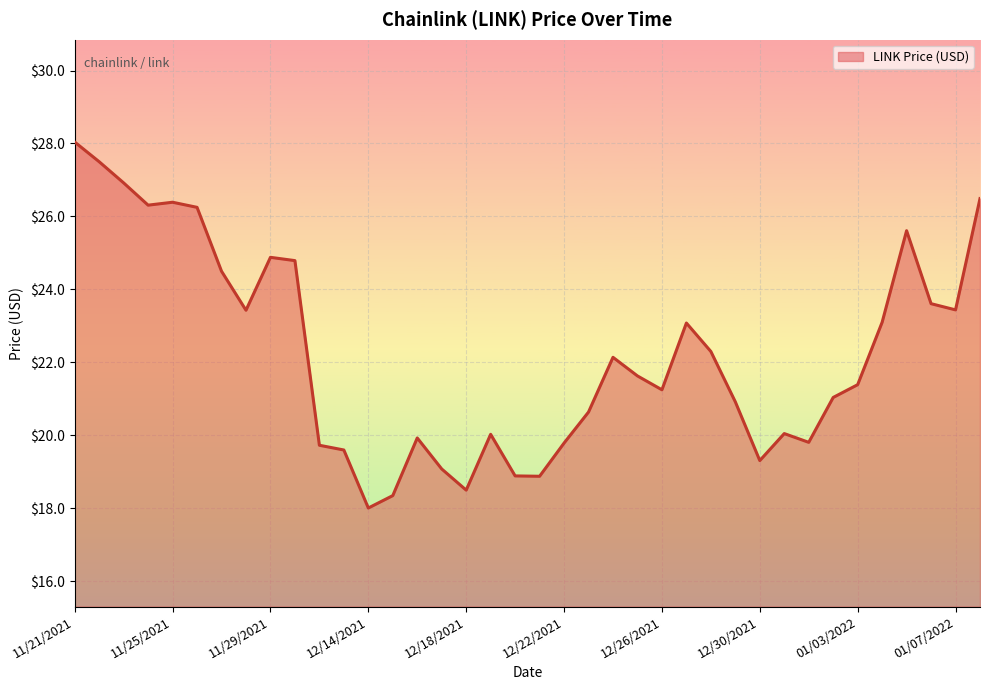

What is the difference between the maximum and minimum values?

10.0